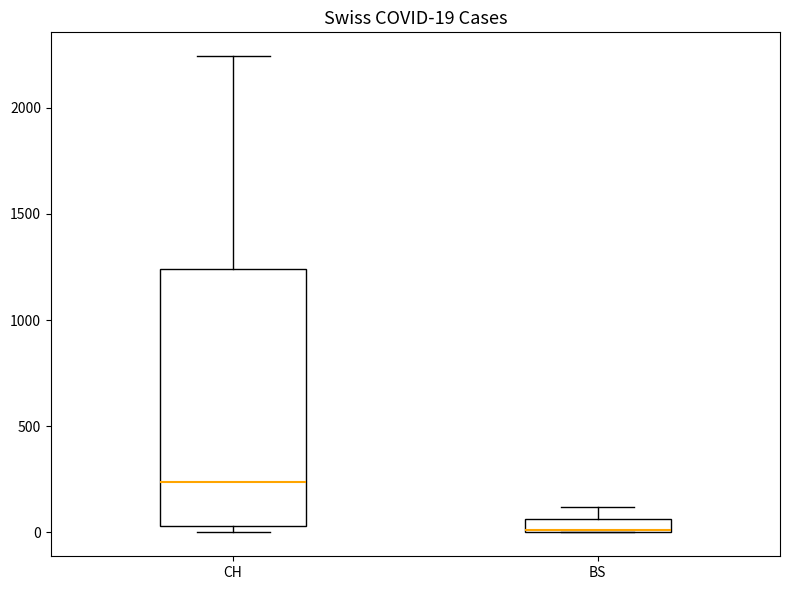

Comparing the boxes themselves (not the whiskers), which one is the tallest?

CH